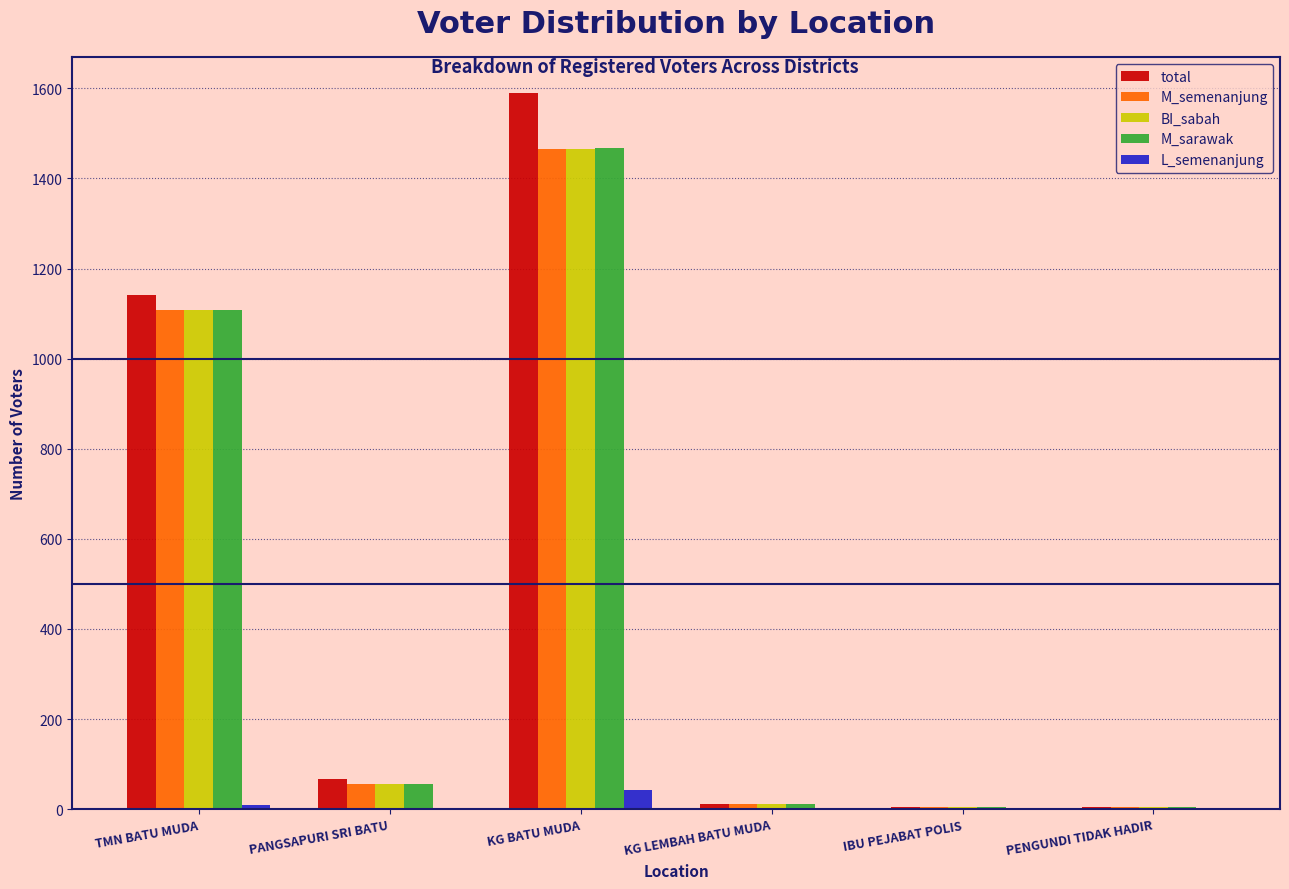

How many groups of bars are there?

6